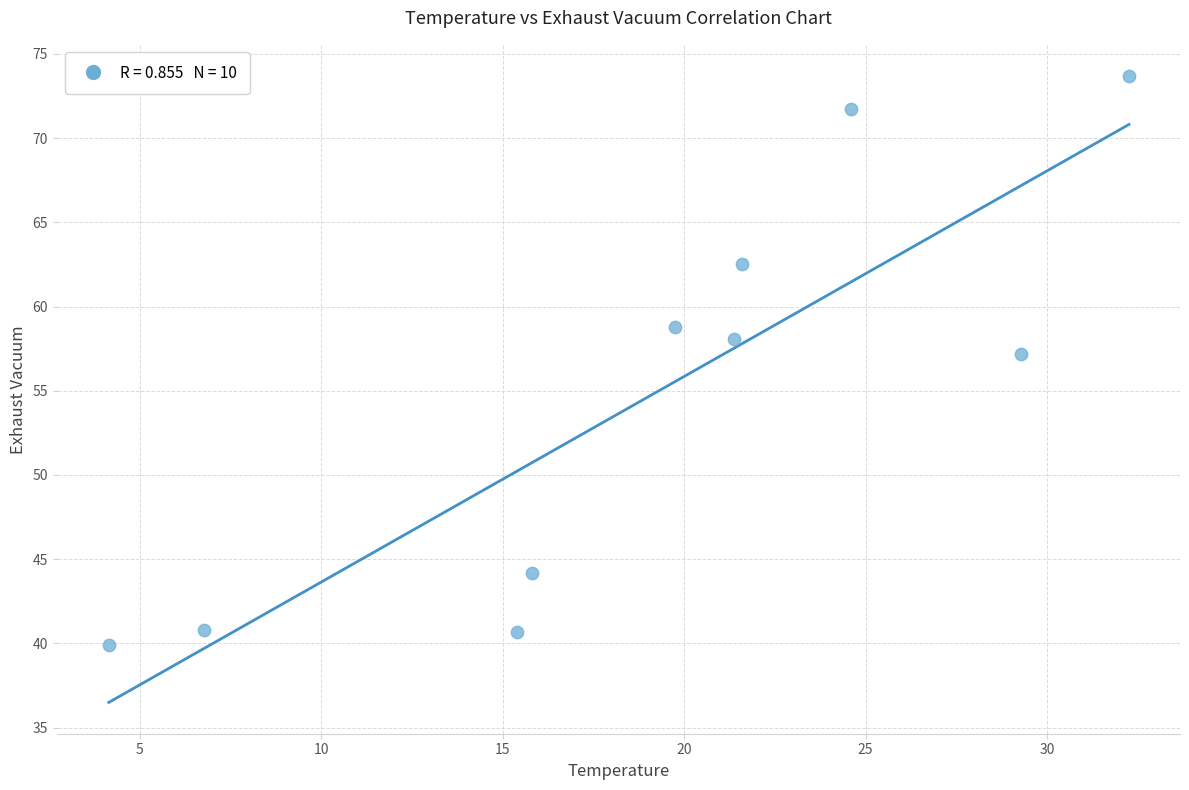

What Y value in the scatter plot is closest to 56?

57.2